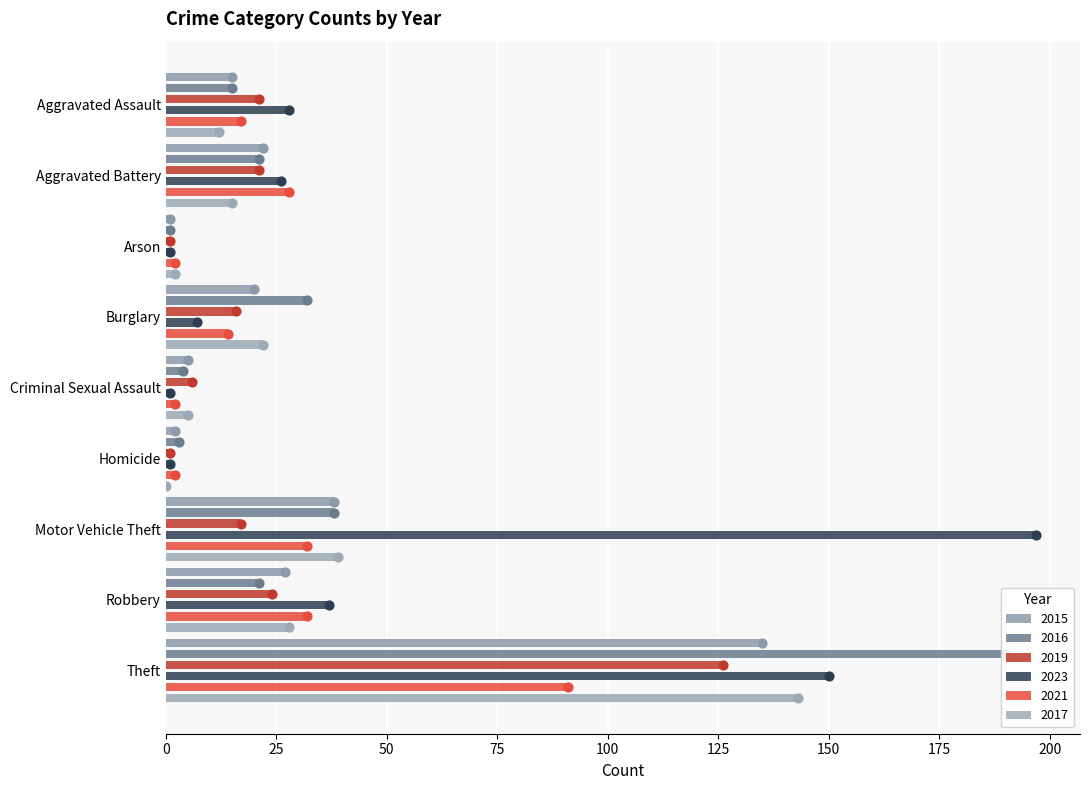

Which series reaches the minimum Y coordinate?

2017